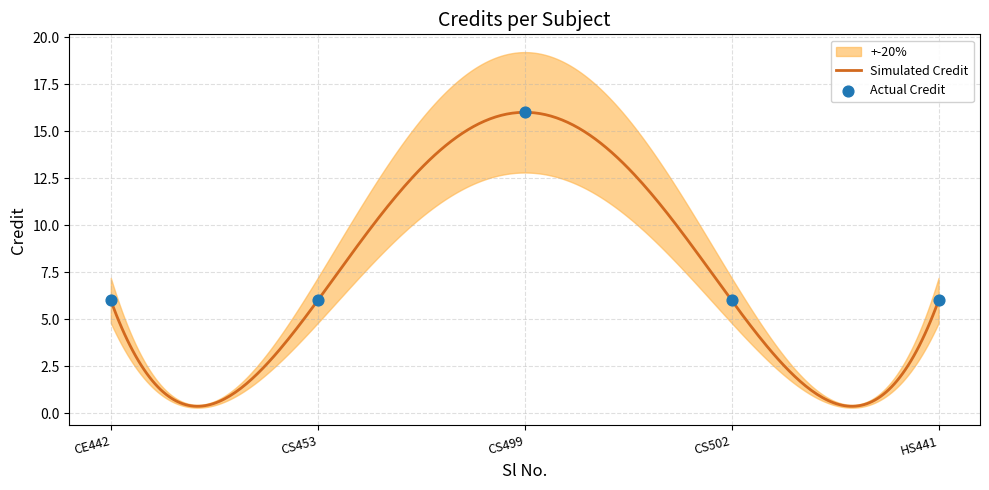

Approximately how many times larger is the value at CS453 compared to CS499?

0.4